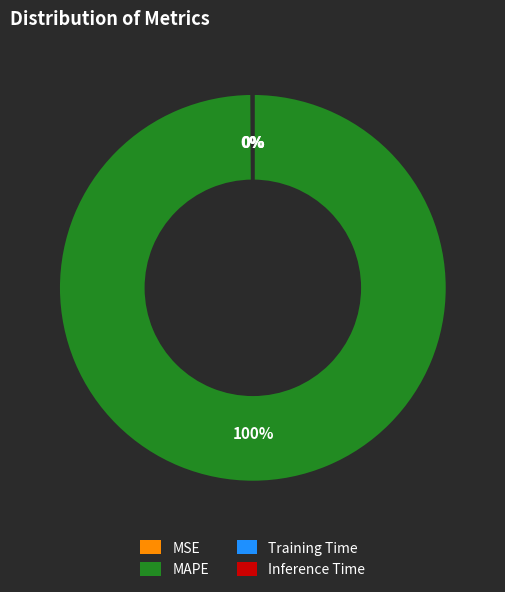

Which category has the biggest portion of the pie?

MAPE